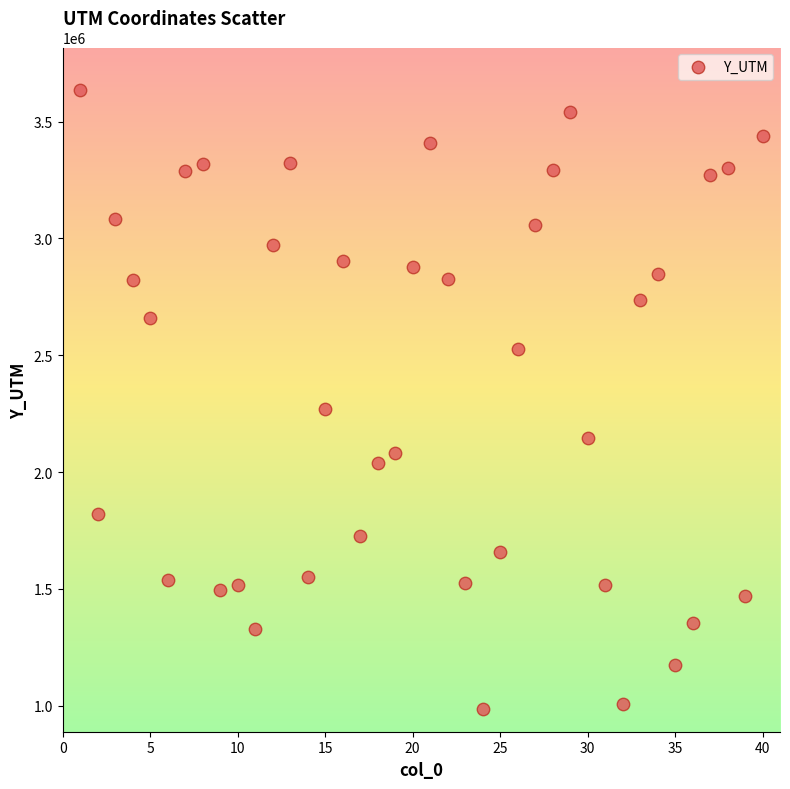

What Y value in the scatter plot is closest to 2311185?

2268010.3